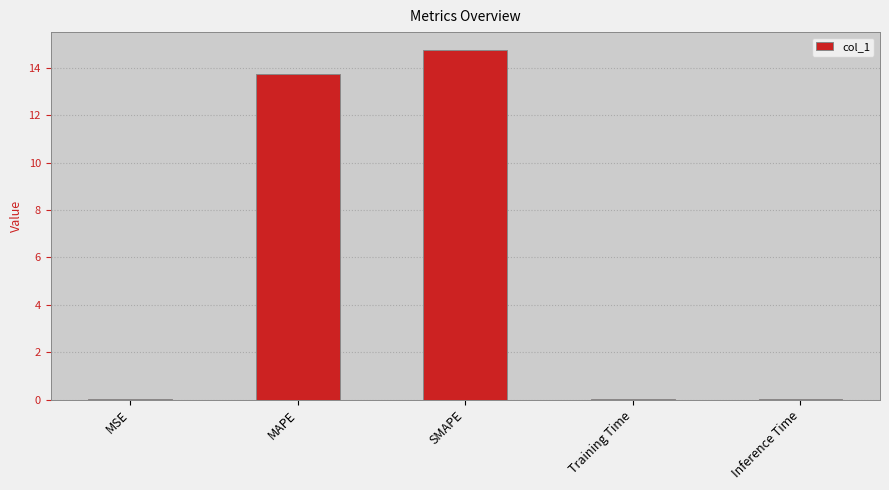

The value at MSE is 0.0. True or false?

True